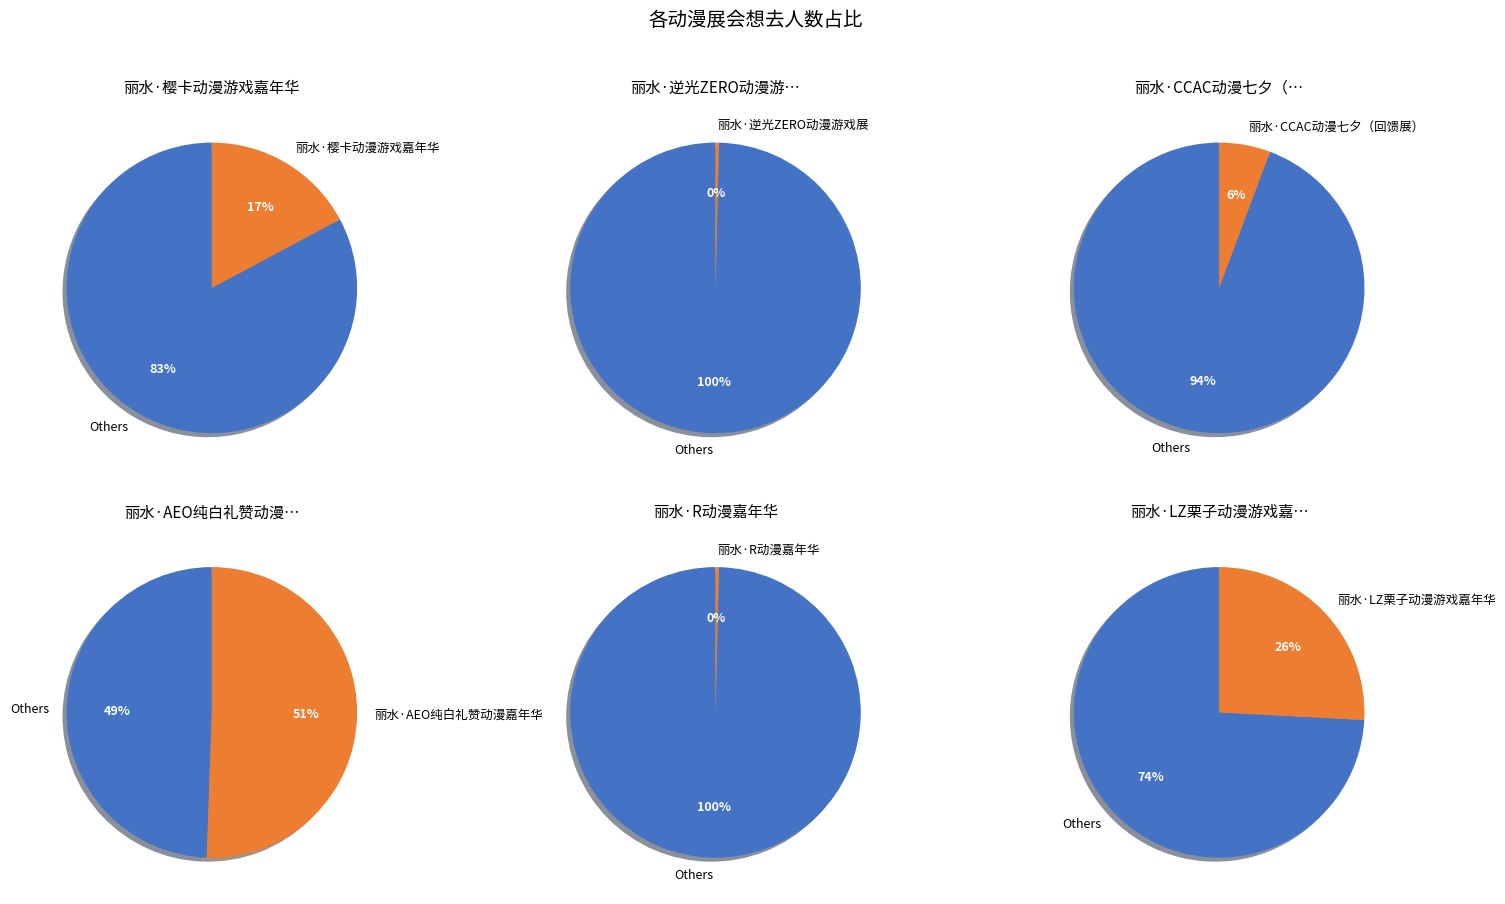

What is the total percentage of 丽水·LZ栗子动漫游戏嘉年华 and 丽水·逆光ZERO动漫游戏展?

26.2%